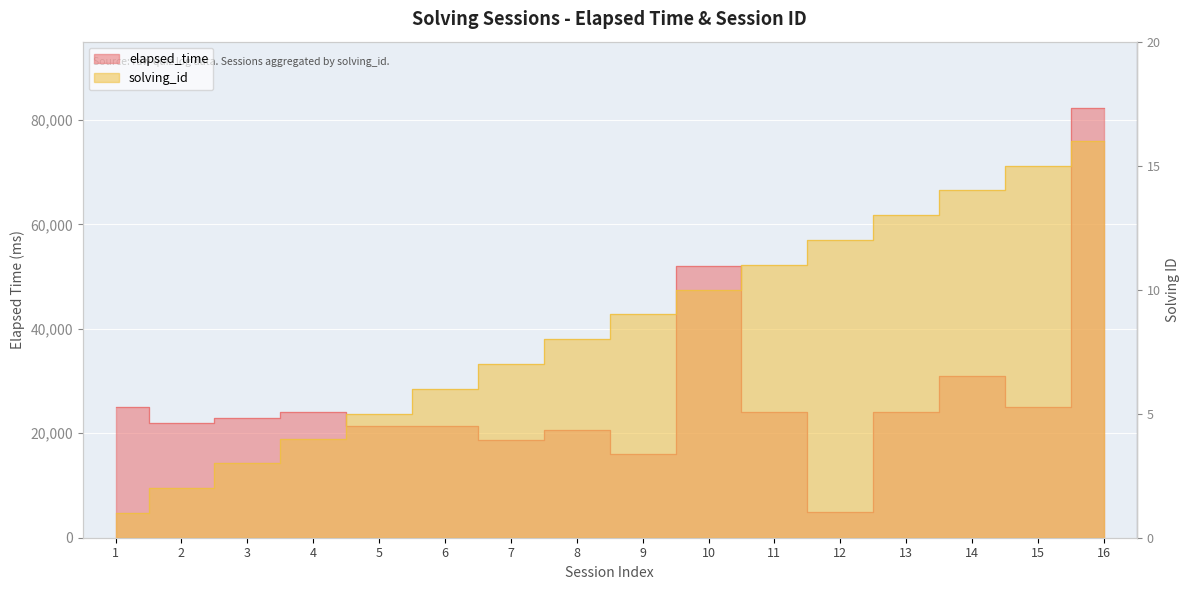

Between 1 and 15, which series saw the biggest shift?

solving_id